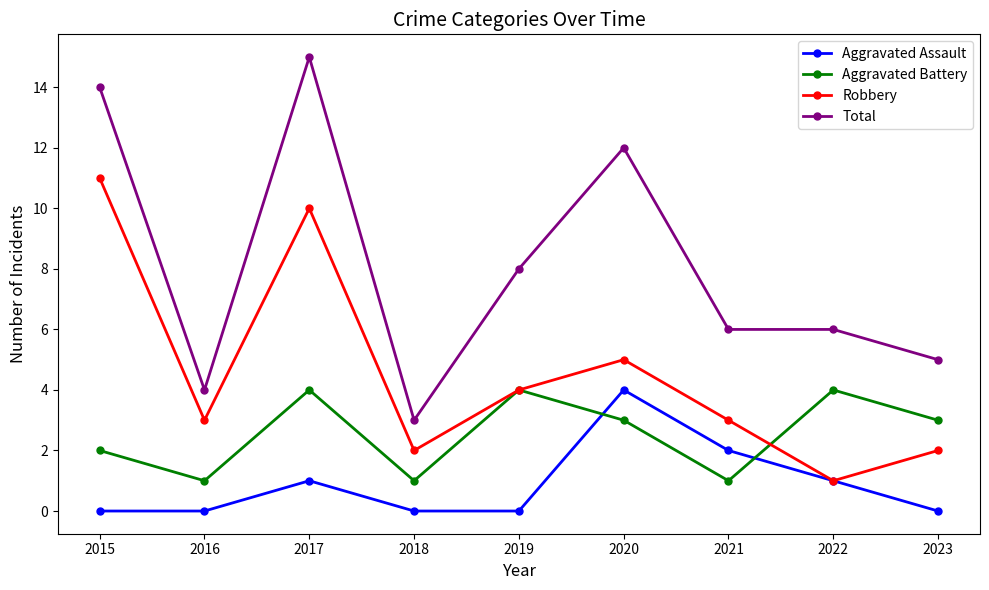

How many data points does each series have?

9